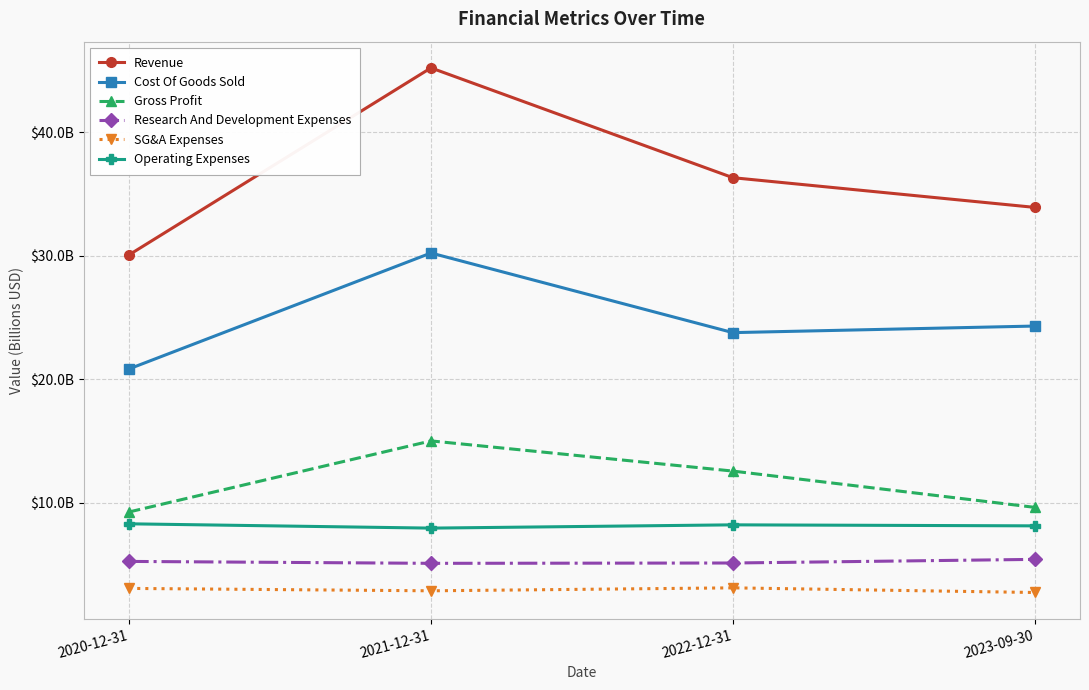

True or false: Research And Development Expenses has a value of 7.9 at 2023-09-30.

False